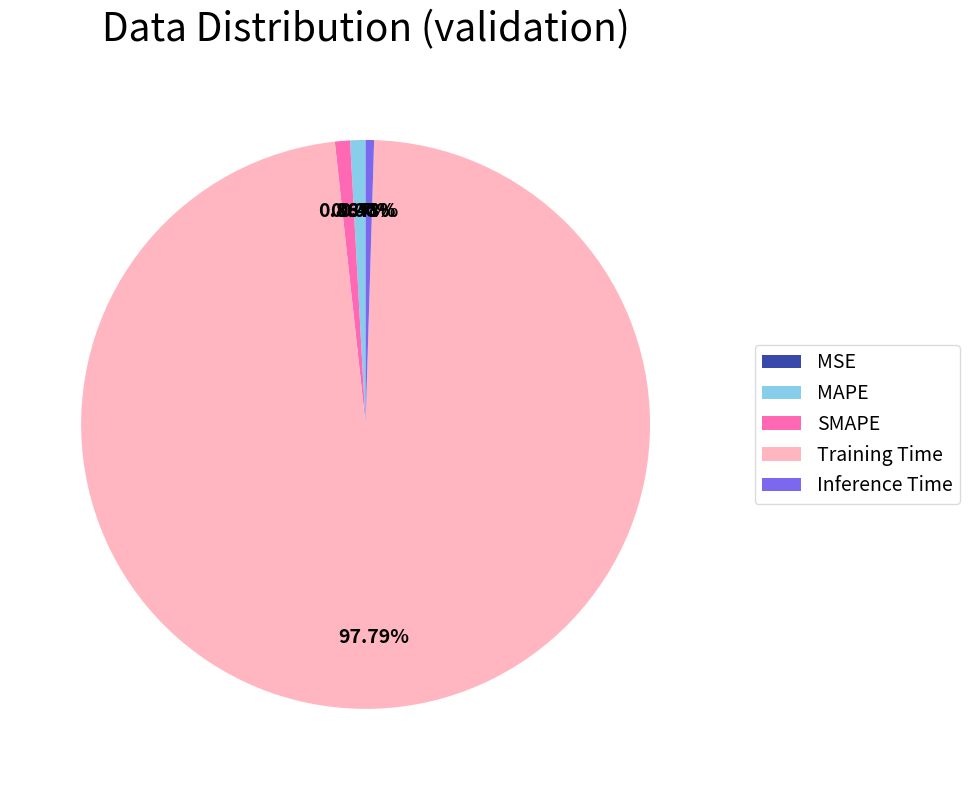

To the nearest percent, what percentage of the pie is SMAPE?

1%